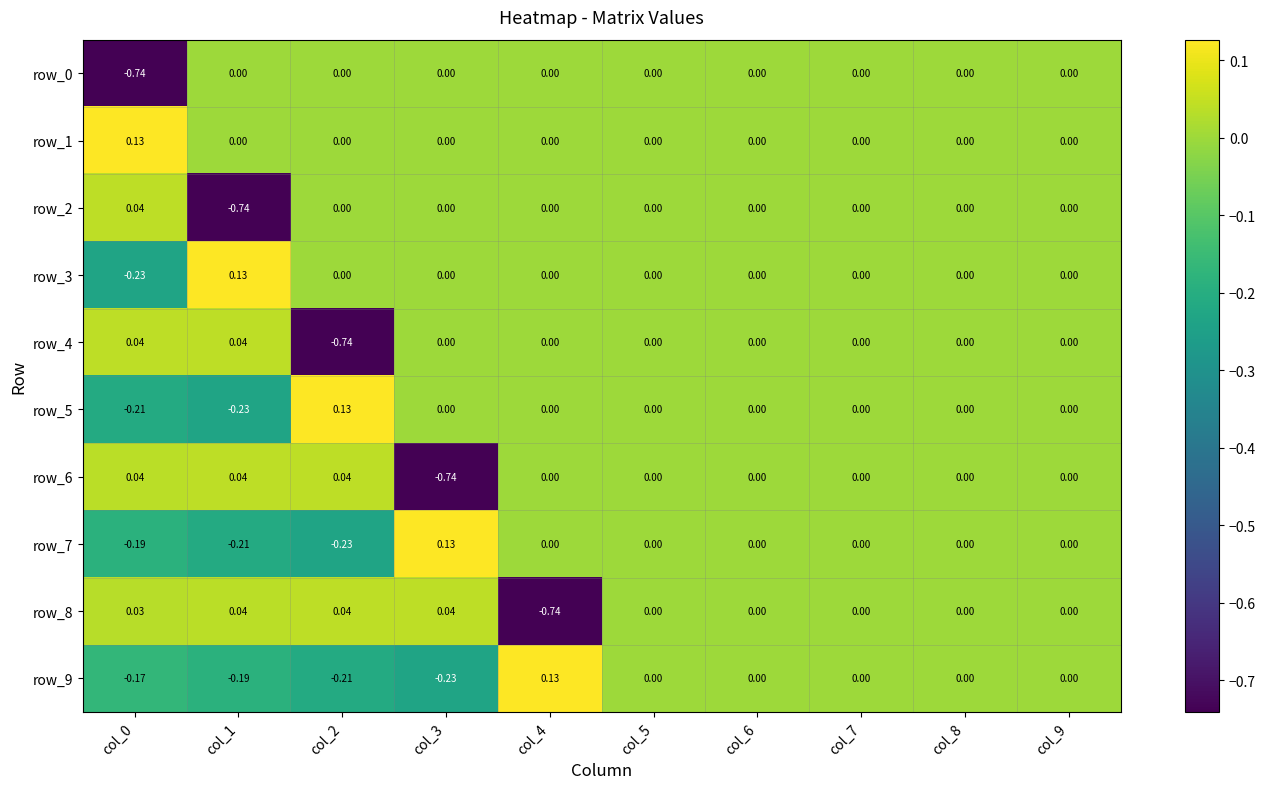

Count the number of data series in this chart.

10